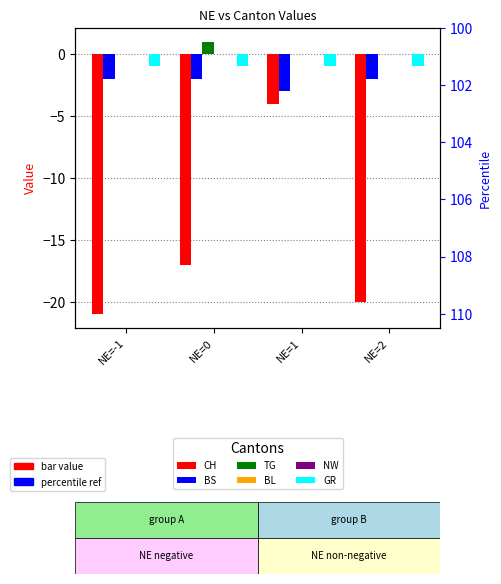

What is the total value across all series at NE=1?

-8